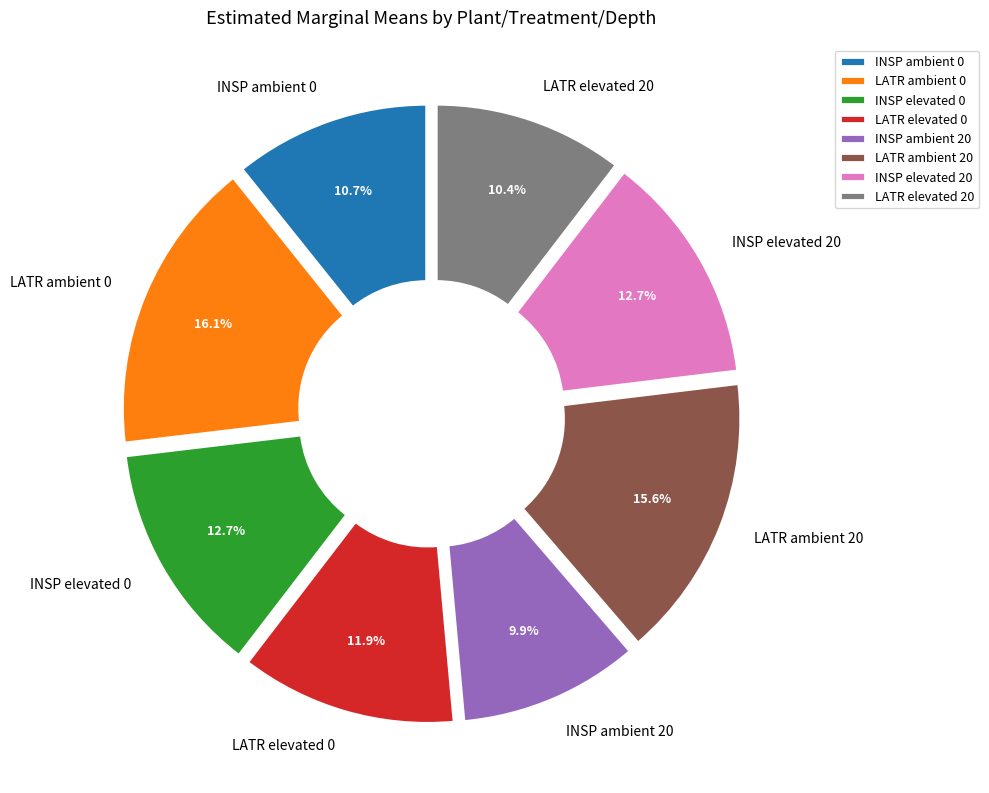

What is the ratio of the value at LATR elevated 0 to the value at LATR ambient 20?

0.8